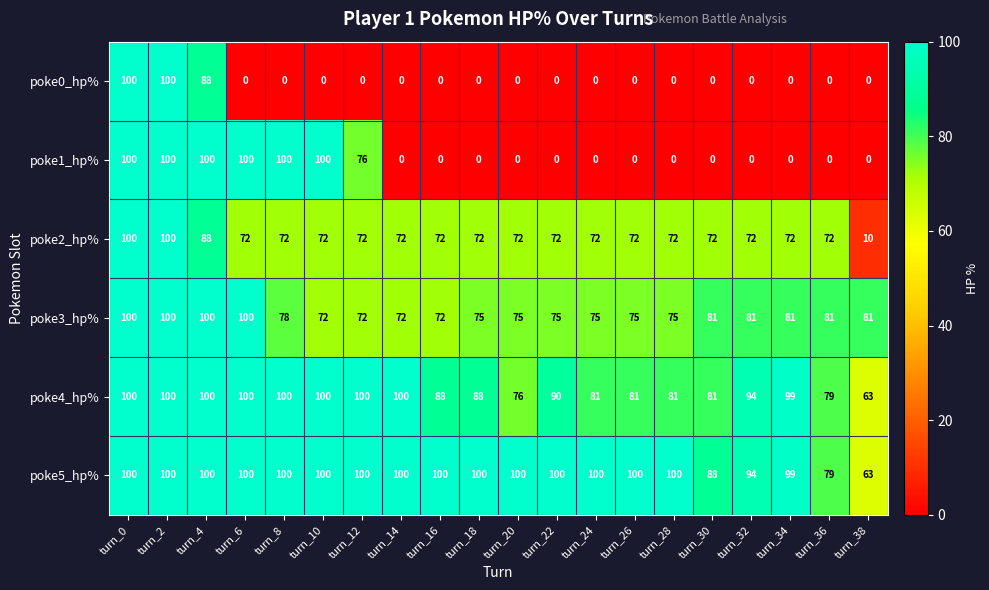

Read the poke5_hp% value at turn_10, to the nearest 10.

100